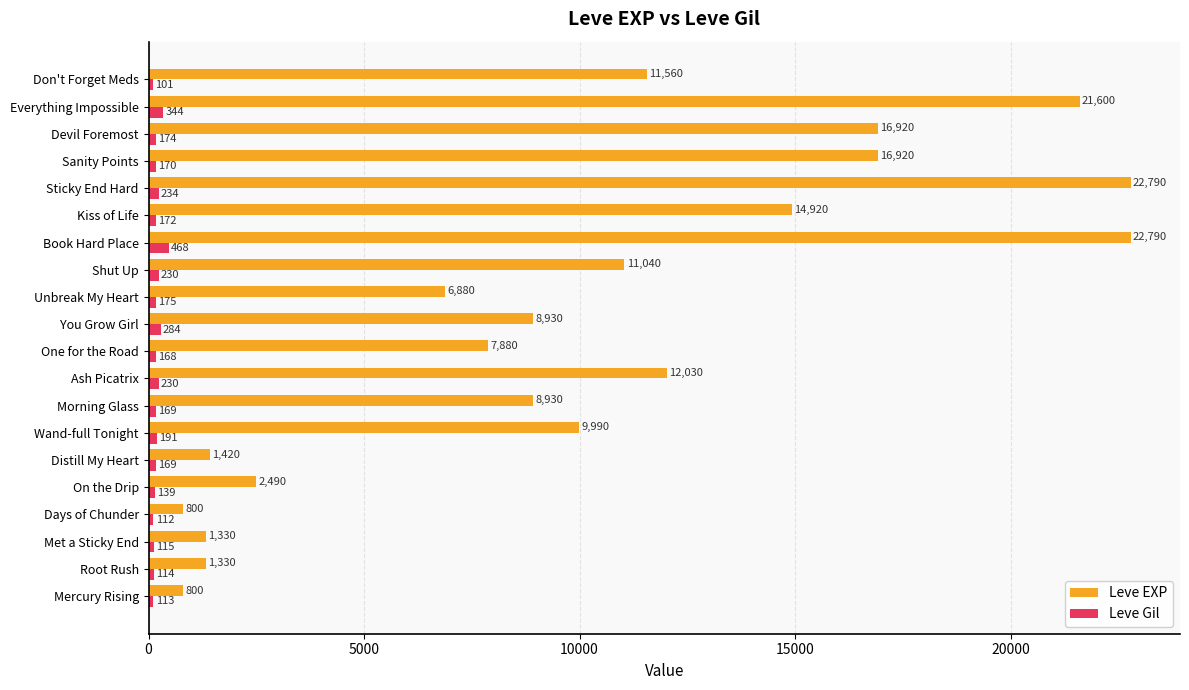

What is the minimum value for Leve EXP?

800